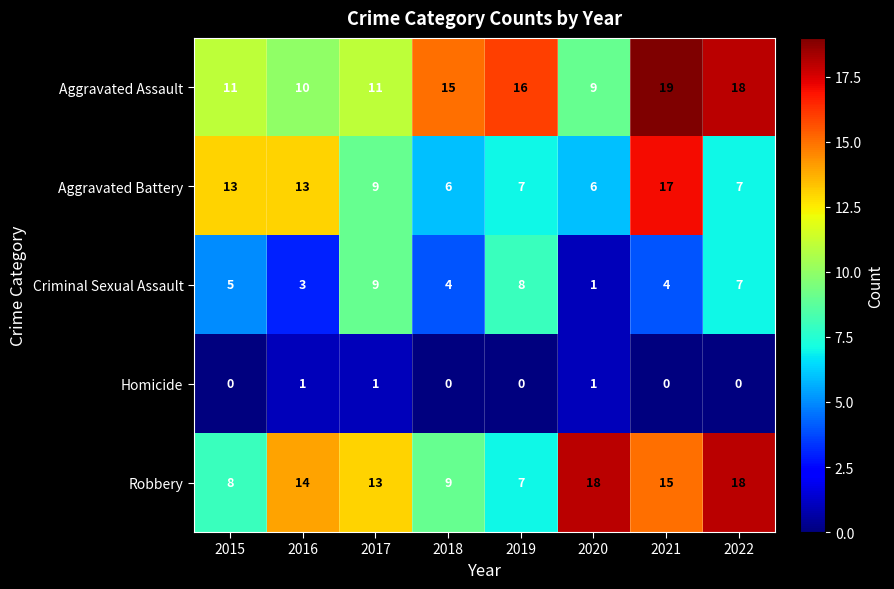

Where is Robbery nearest to the value 12?

2017